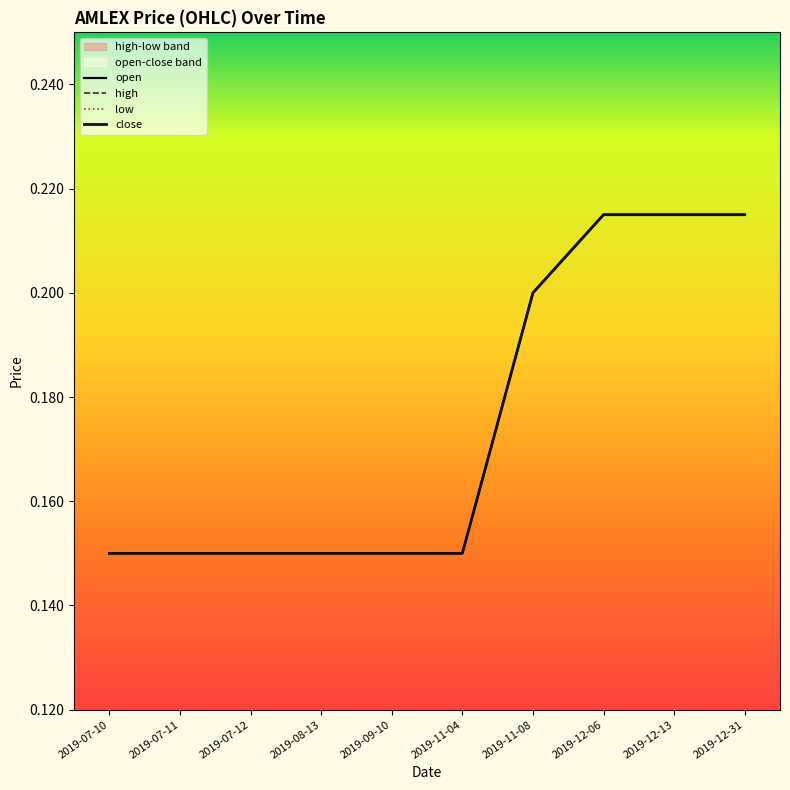

Which series changed the most between 2019-12-13 and 2019-12-31?

open